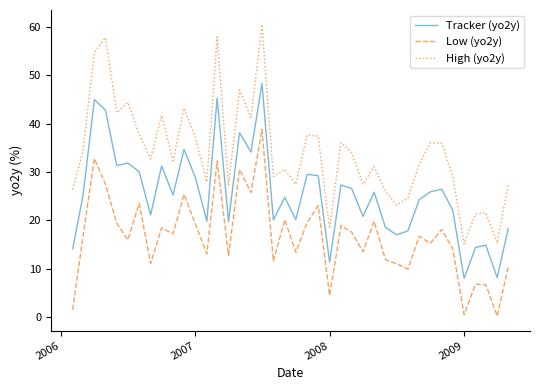

What is the difference between the maximum and minimum values in the Tracker (yo2y) series?

40.3